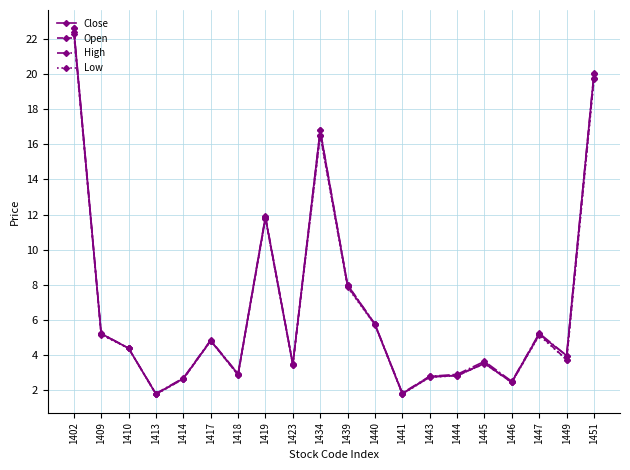

At which category does Open reach its first local peak?

1417